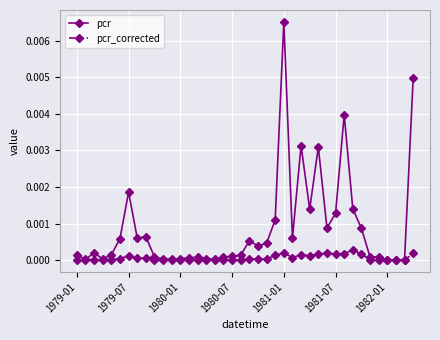

List the series in order of their overall mean, highest first.

pcr, pcr_corrected